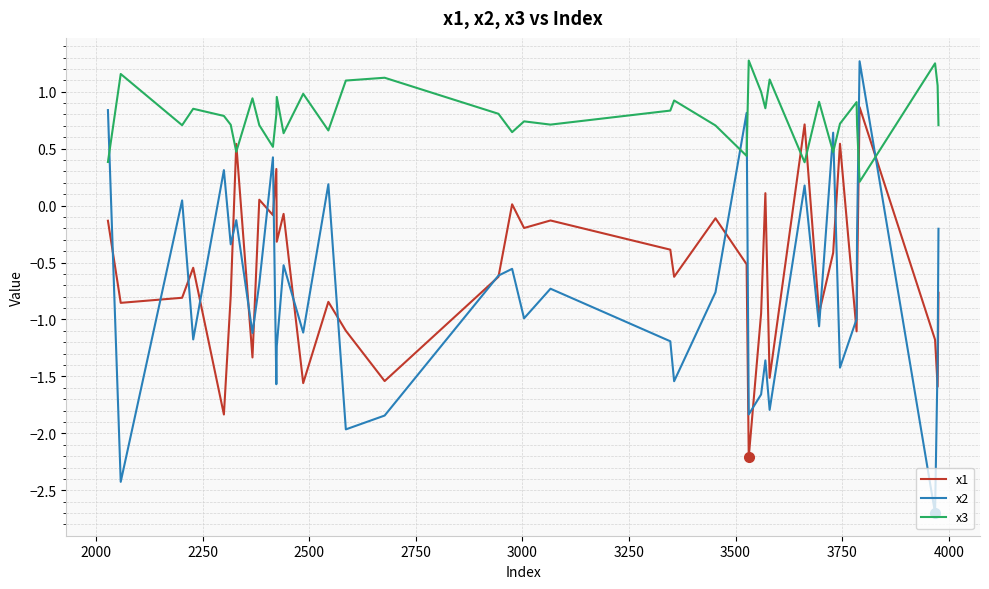

Which series has the largest total across all categories?

x3